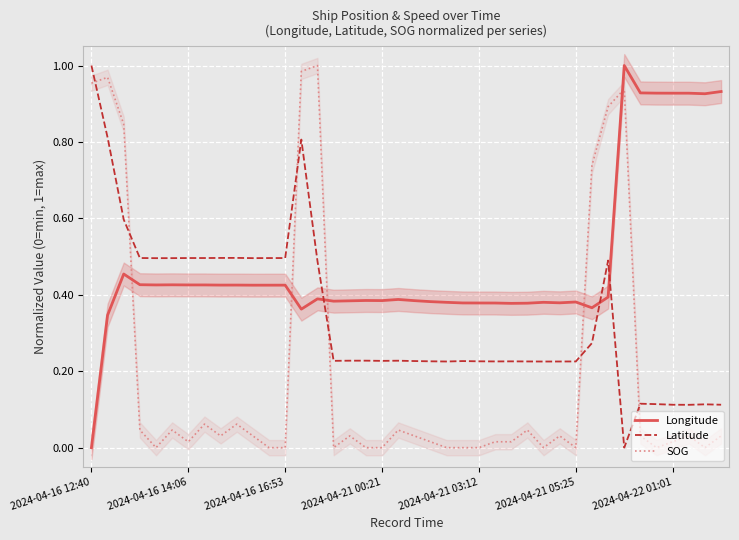

Which series ends up on top after the final intersection of Longitude and Latitude?

Longitude